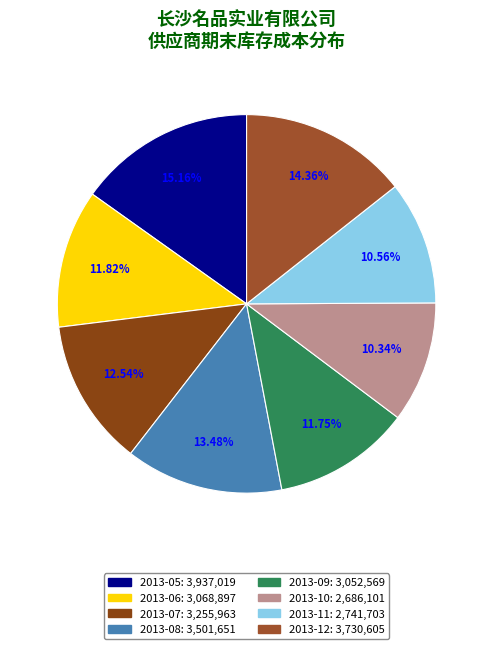

Is it true that 2013-09 is 12% of the pie?

True